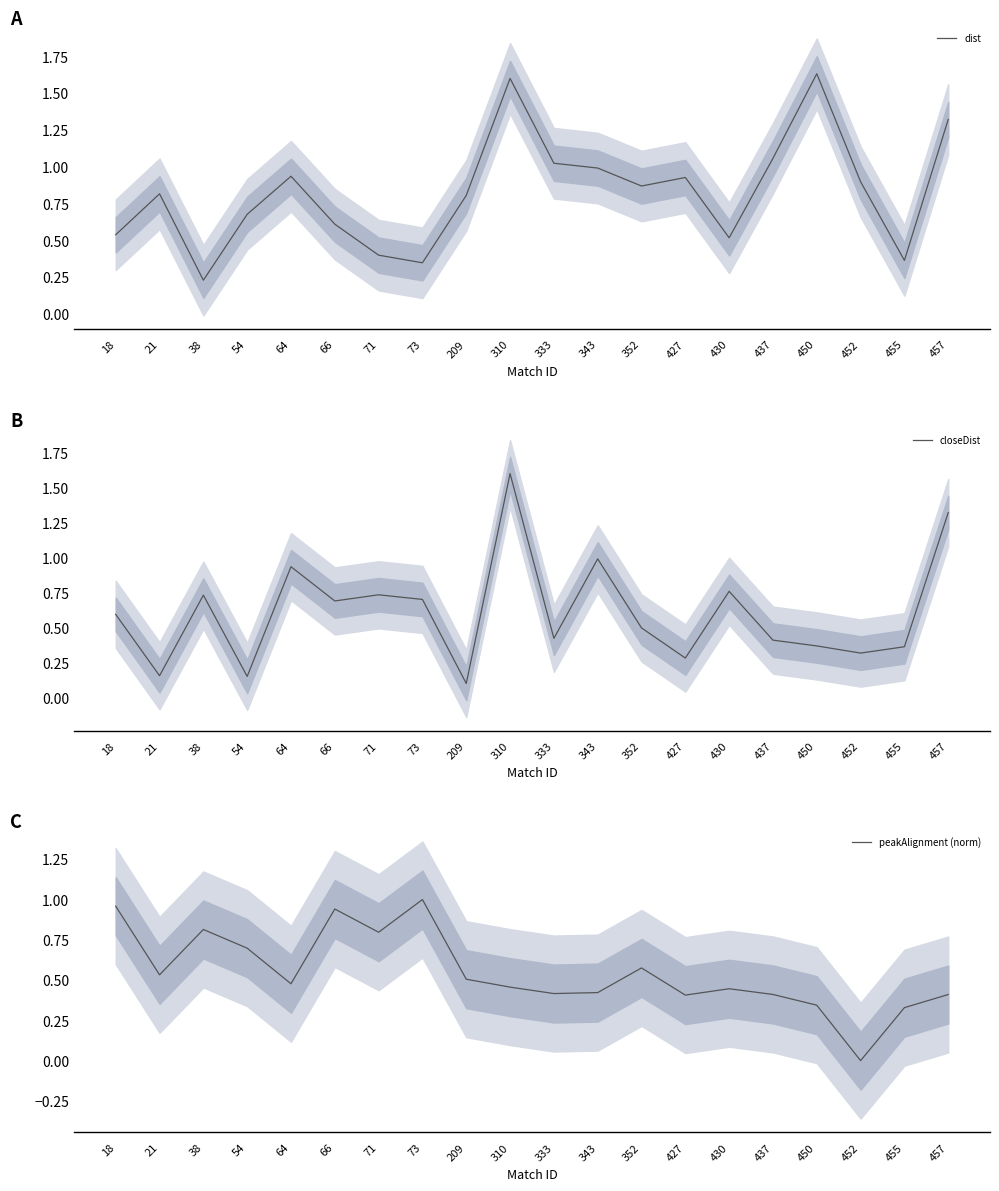

Reading right to left, list all the values displayed in this chart.

dist: 457=1.3	455=0.4	452=0.9	450=1.6	437=1.1	430=0.5	427=0.9	352=0.9	343=1.0	333=1.0	310=1.6	209=0.8	73=0.3	71=0.4	66=0.6	64=0.9	54=0.7	38=0.2	21=0.8	18=0.5
closeDist: 457=1.3	455=0.4	452=0.3	450=0.4	437=0.4	430=0.8	427=0.3	352=0.5	343=1.0	333=0.4	310=1.6	209=0.1	73=0.7	71=0.7	66=0.7	64=0.9	54=0.2	38=0.7	21=0.2	18=0.6
peakAlignment (norm): 457=0.4	455=0.3	452=0.0	450=0.3	437=0.4	430=0.4	427=0.4	352=0.6	343=0.4	333=0.4	310=0.5	209=0.5	73=1.0	71=0.8	66=0.9	64=0.5	54=0.7	38=0.8	21=0.5	18=1.0